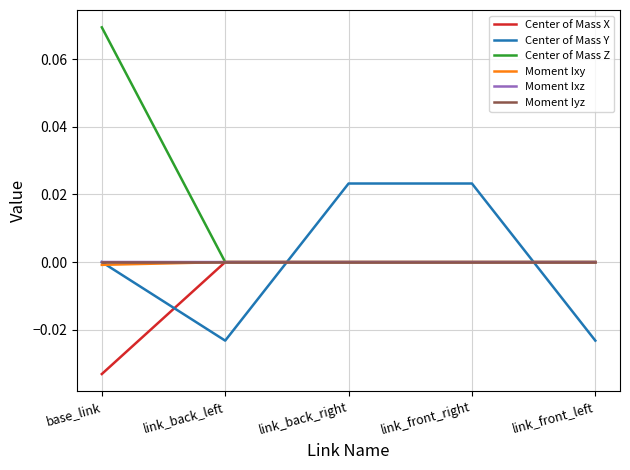

The value of Moment Ixz at link_front_left is -0.0. True or false?

True